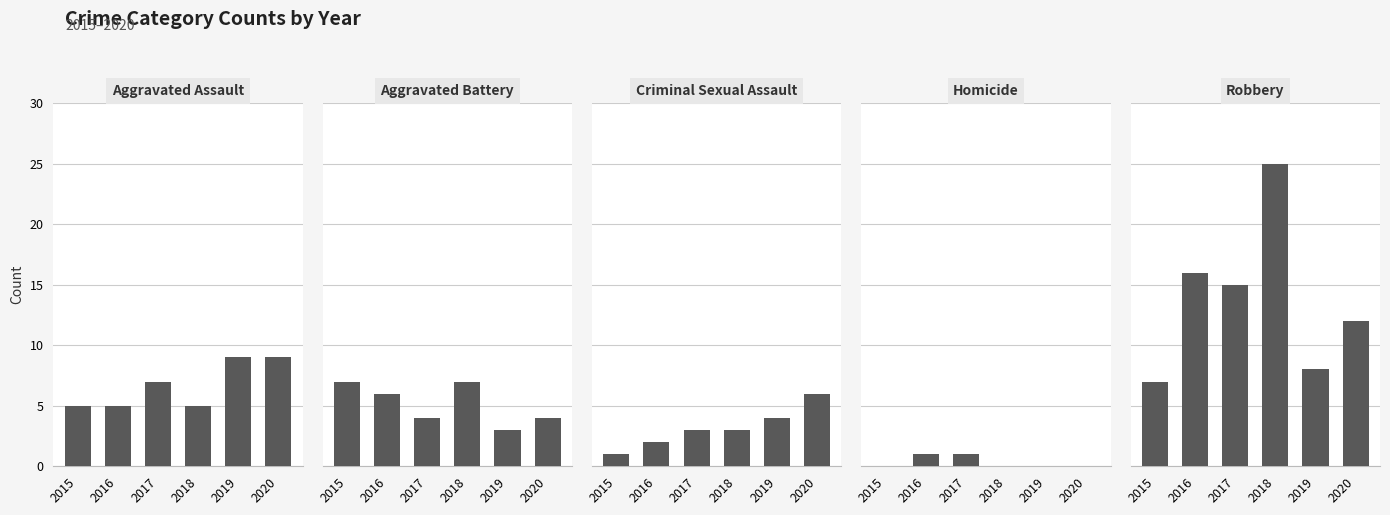

How many groups of bars are there?

6